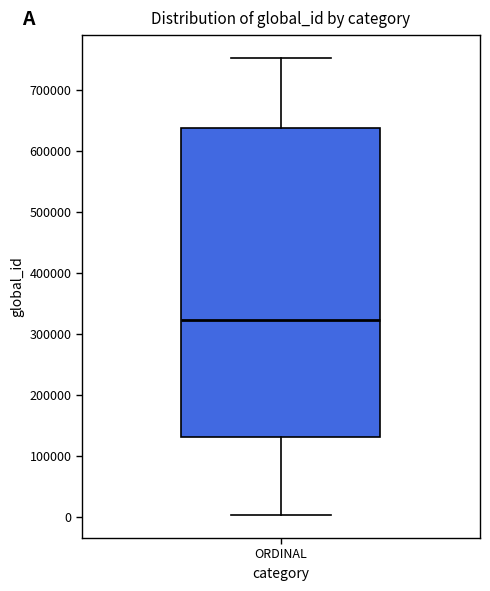

Where does the upper whisker of the box for ORDINAL end on the y-axis? The values are not printed on the chart, so give them approximately, as read against the axis.

750000